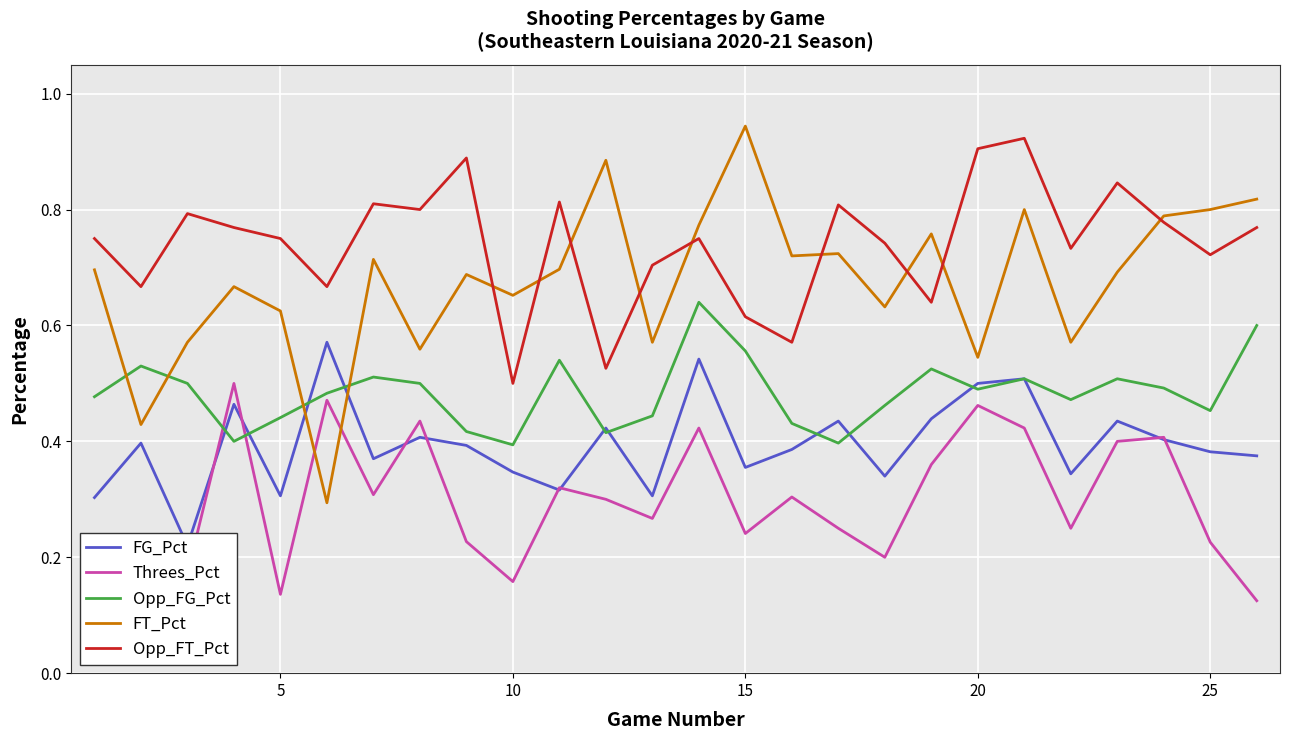

What is the highest value of the Opp_FG_Pct series?

0.6